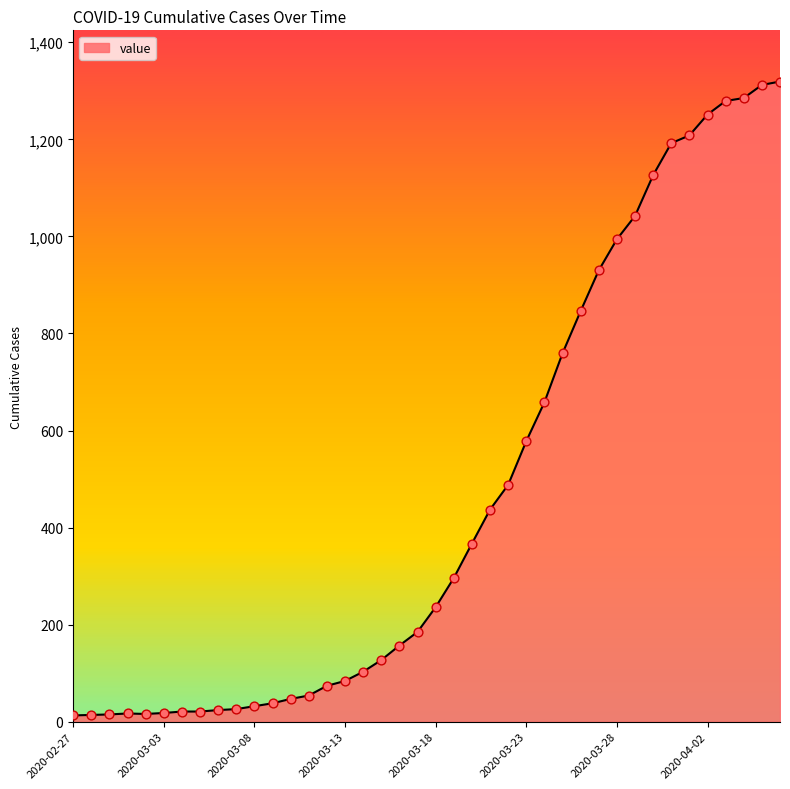

What is the maximum value shown in the chart?

1319